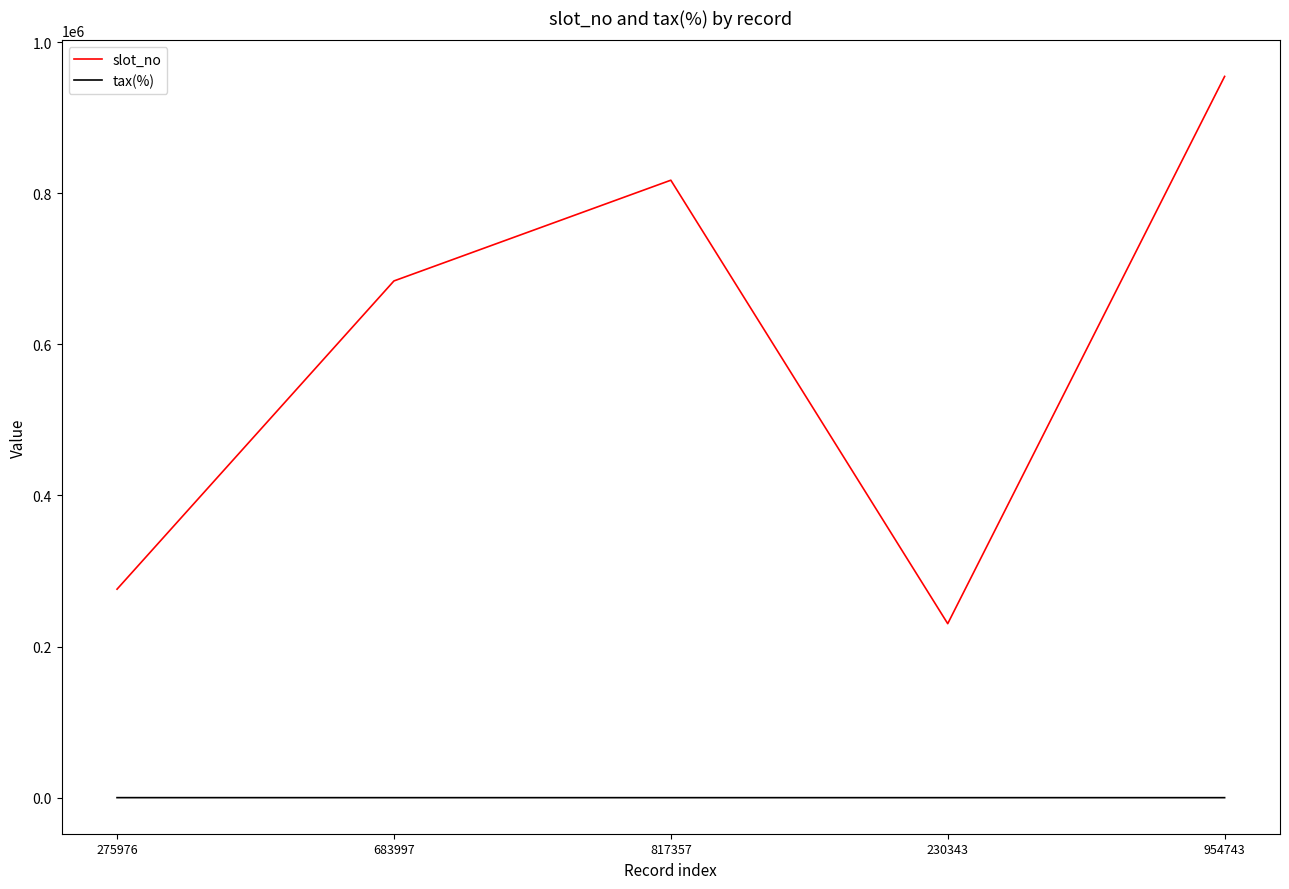

Between 683997 and 954743, which series saw the biggest shift?

slot_no